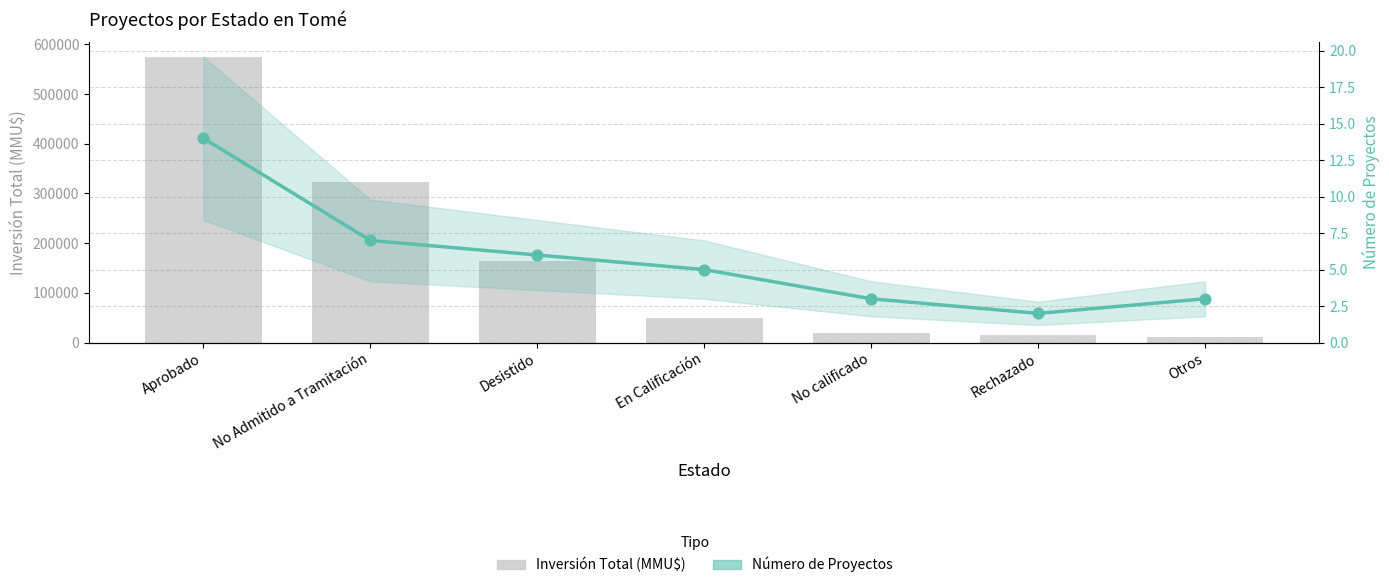

Which series contains the lowest Y value?

Count (Estimate)